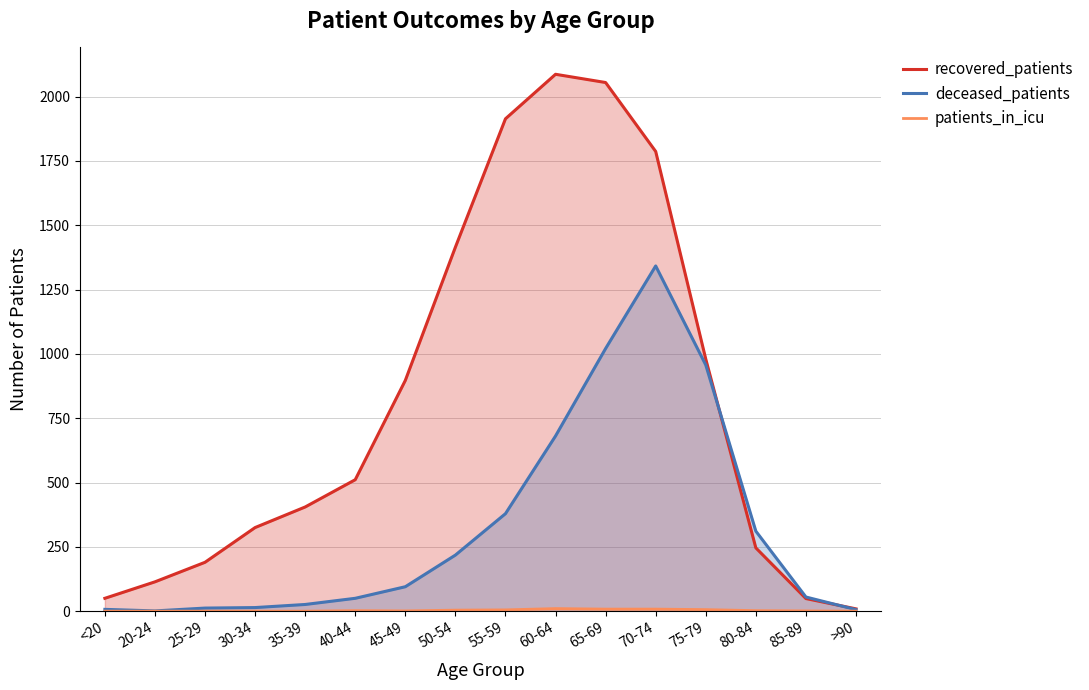

True or false: patients_in_icu and deceased_patients cross at least once.

False